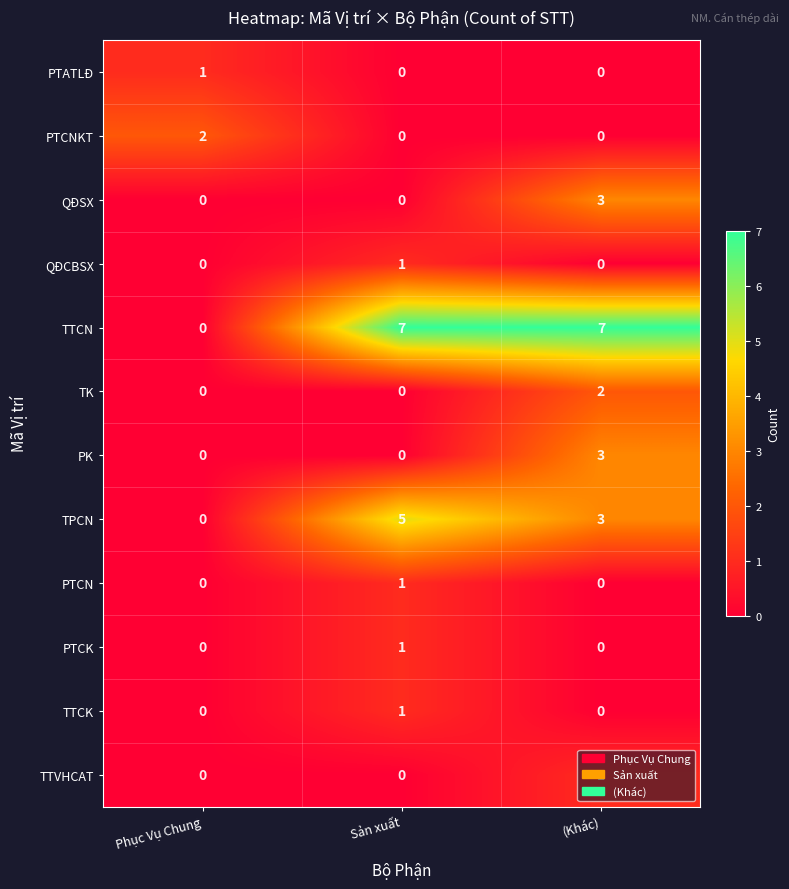

What is the difference between the maximum and second lowest values in the QĐSX series?

3